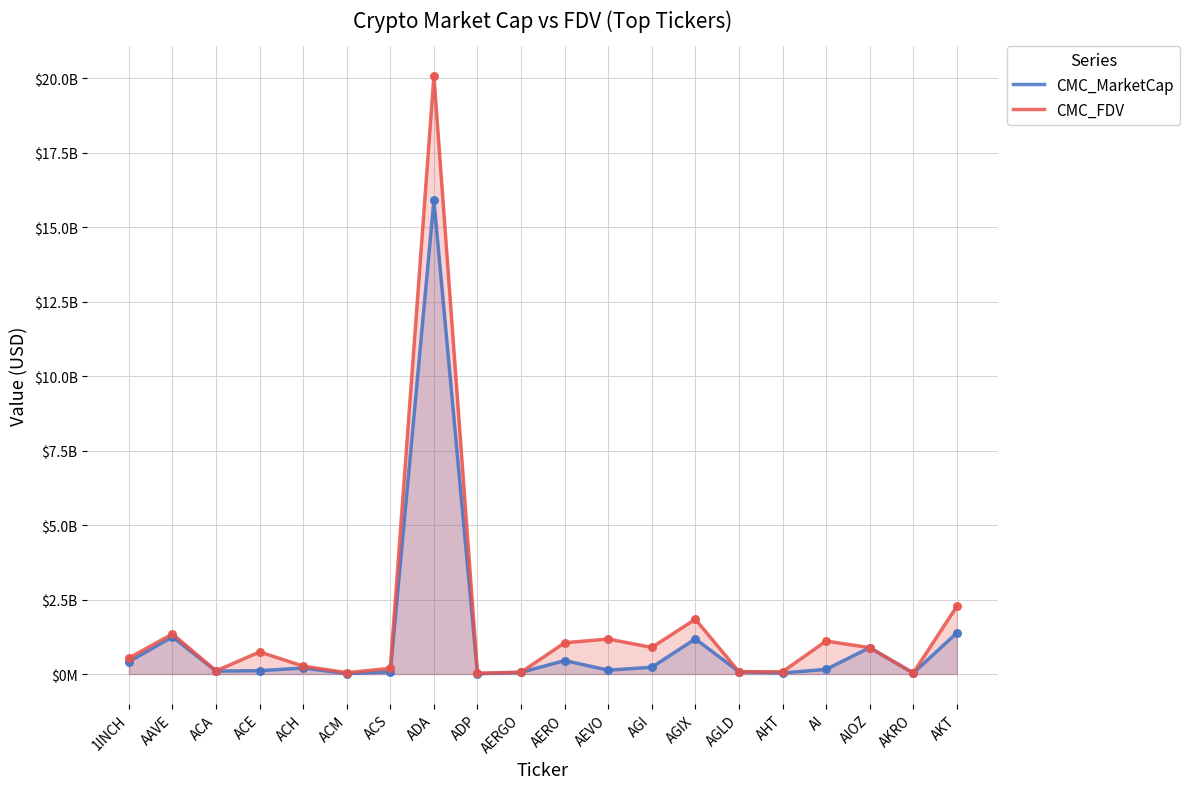

Which series has the largest total across all categories?

CMC_FDV